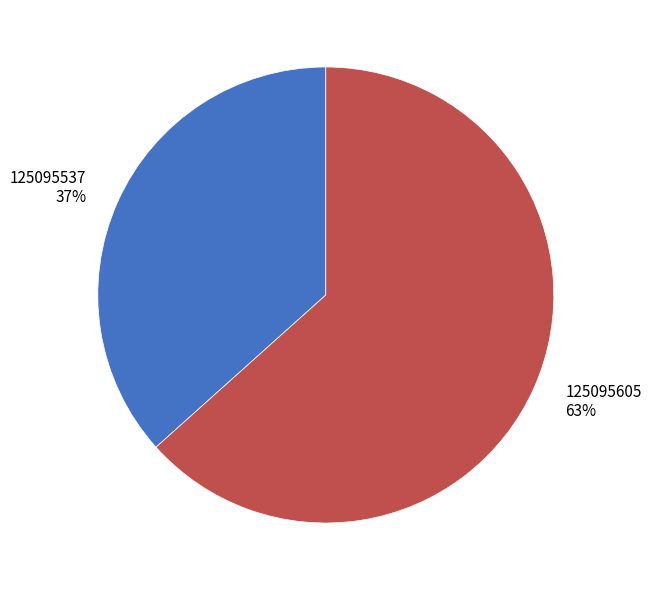

Combined, do 125095537 and 125095605 account for over 50%?

Yes